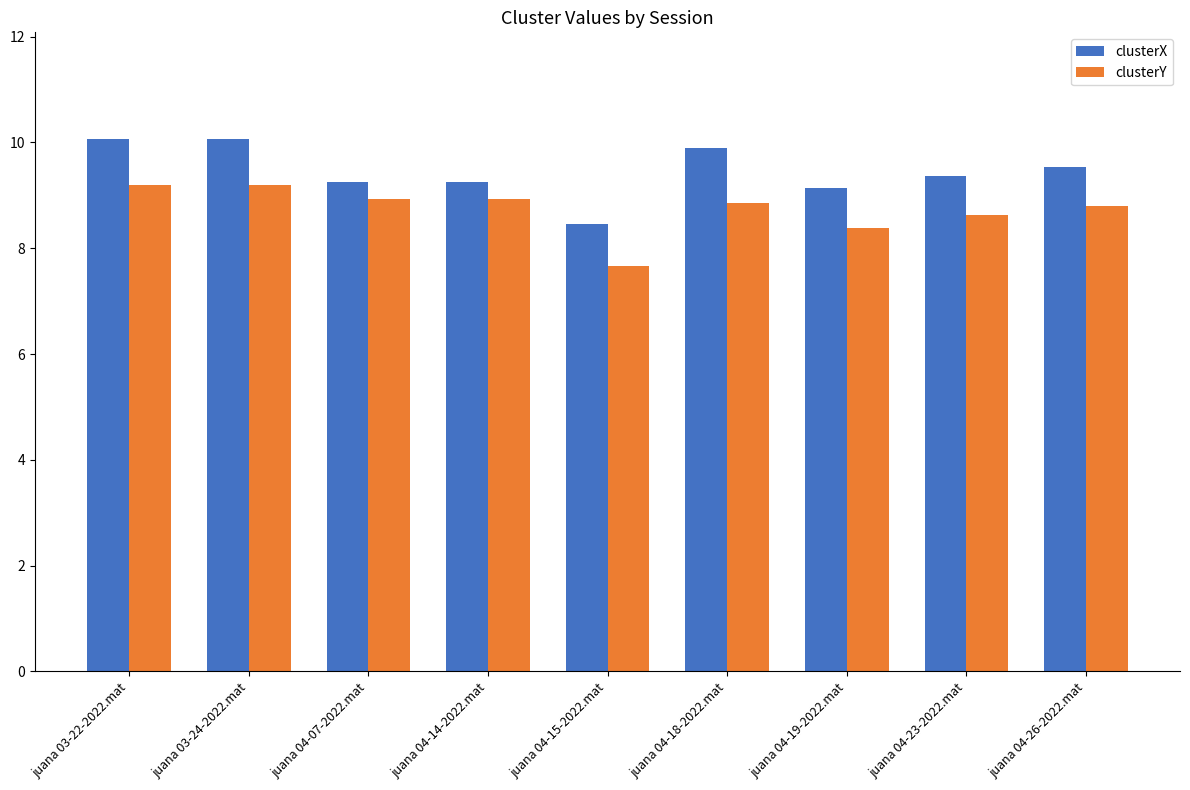

What is the value of the clusterY bar at the 7th from the left?

8.4